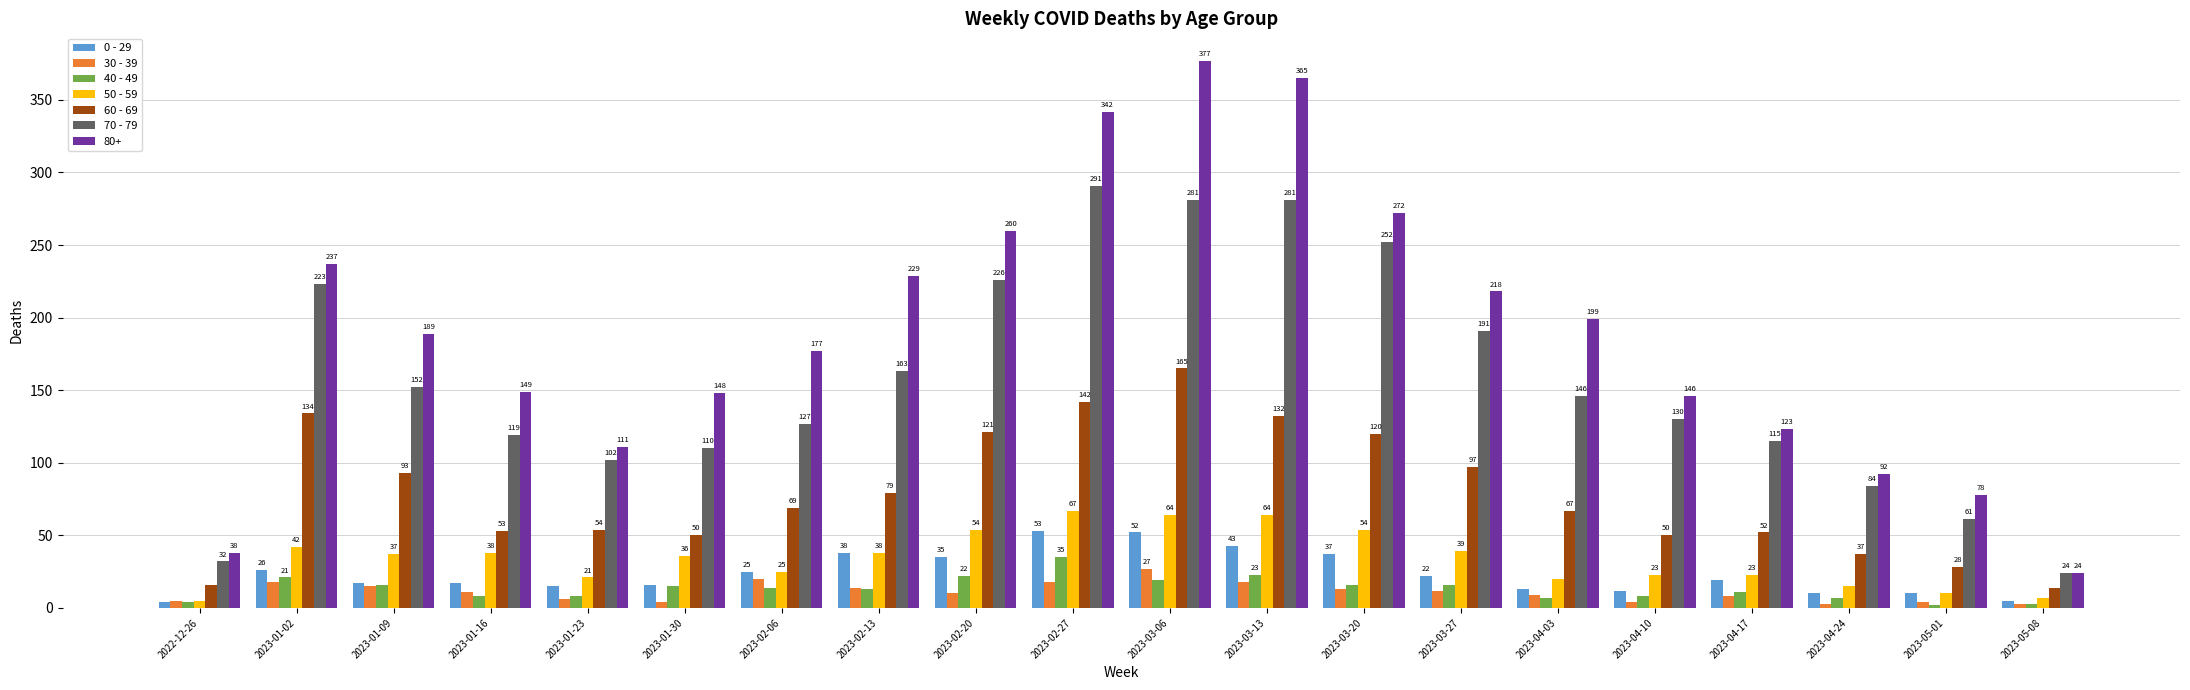

What is the spread (max minus min) of values at 2023-01-09?

174